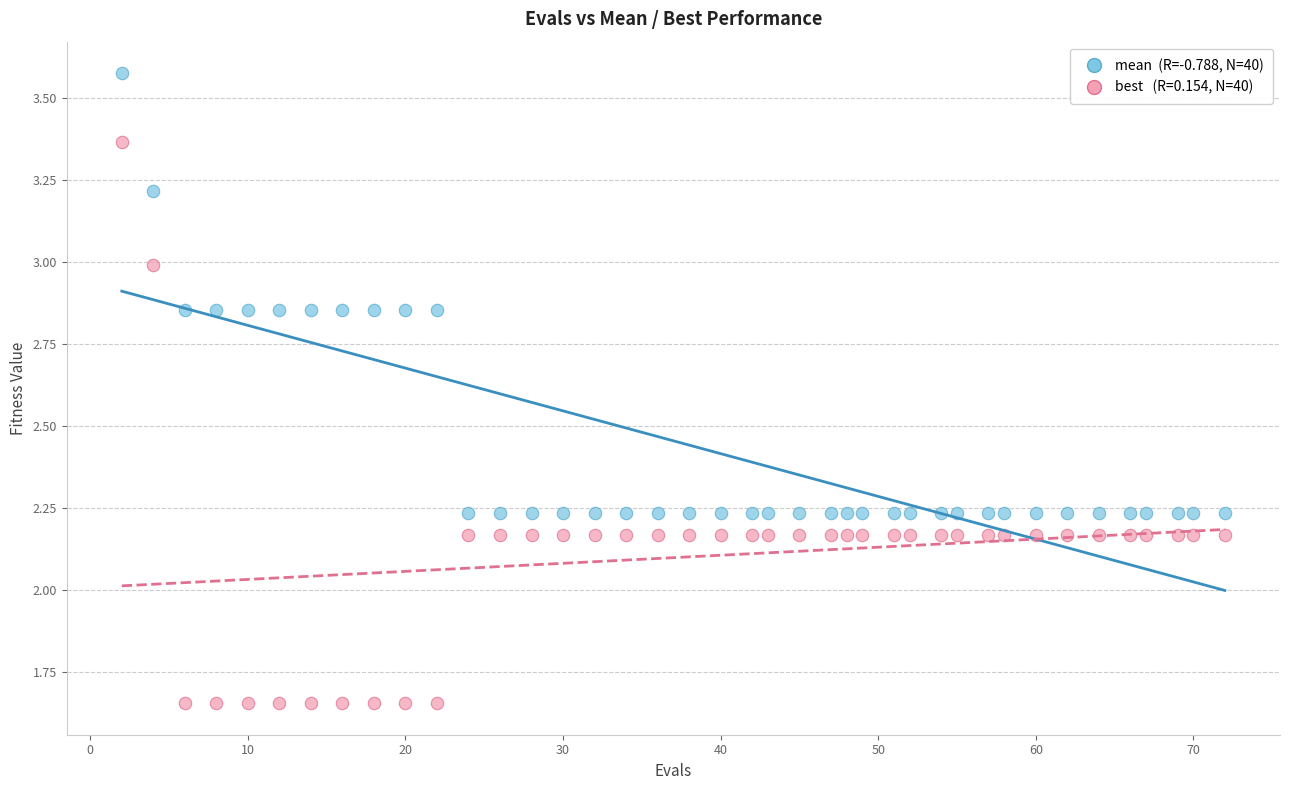

Across all data points, what is the range of Y values (max minus min)?

1.9